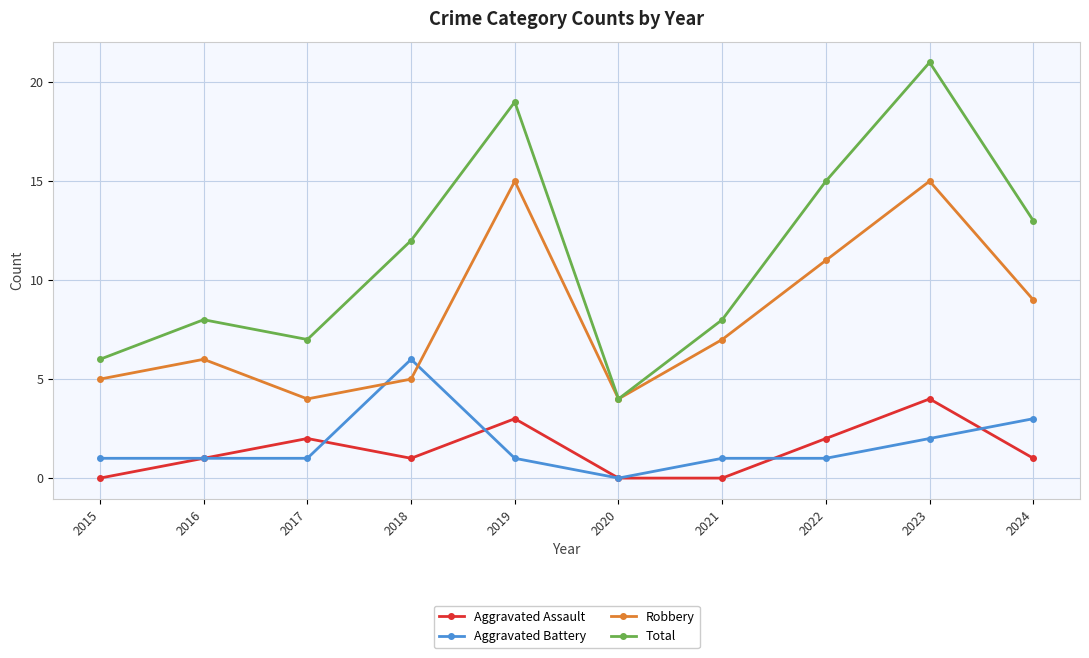

Which label corresponds to the largest value in the chart?

2023